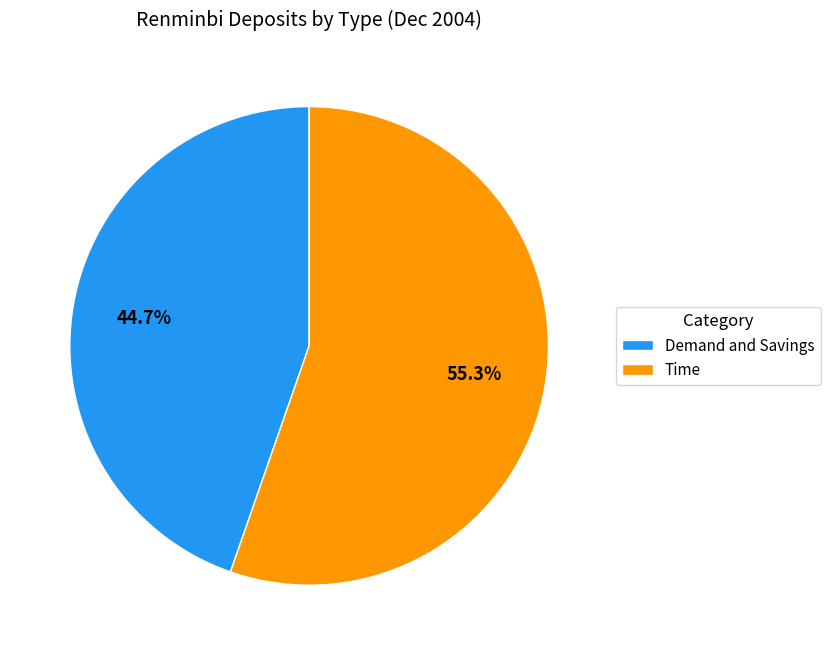

To the nearest percent, what is the difference between the largest and smallest slice percentages?

11%